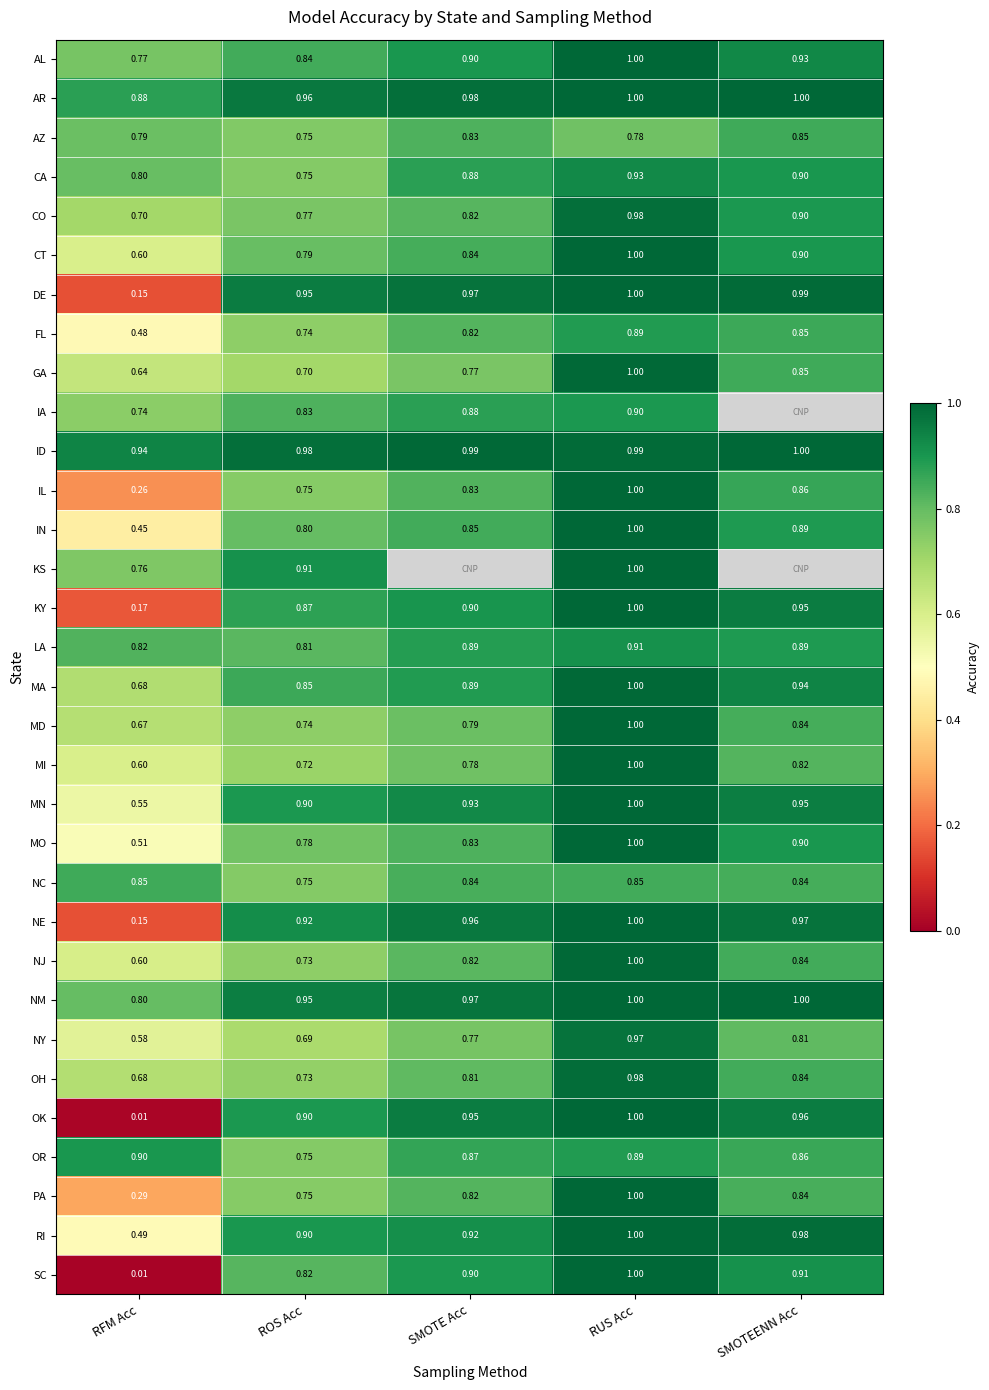

Is the value of NC at ROS Acc greater than the value of SC at ROS Acc?

No